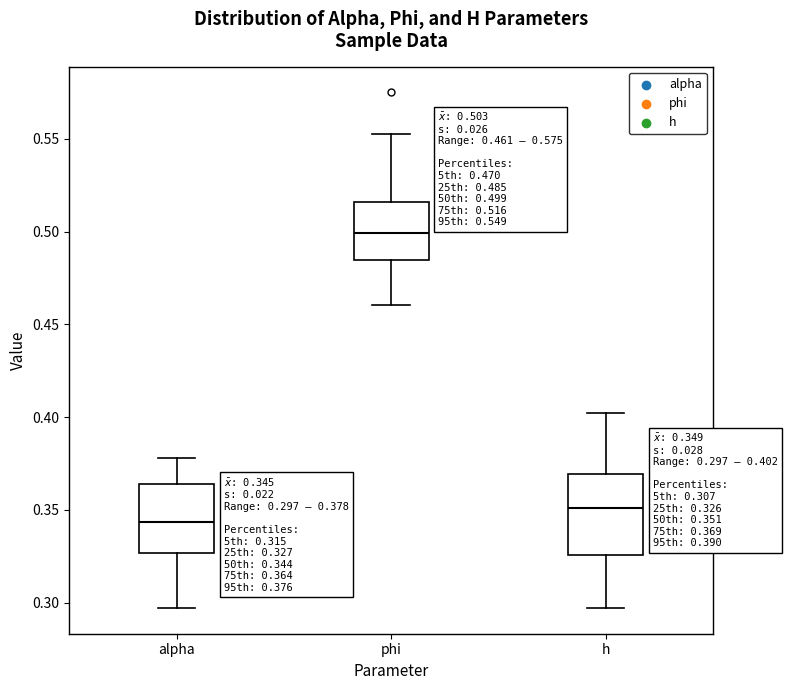

Which box's median line is the lowest?

alpha